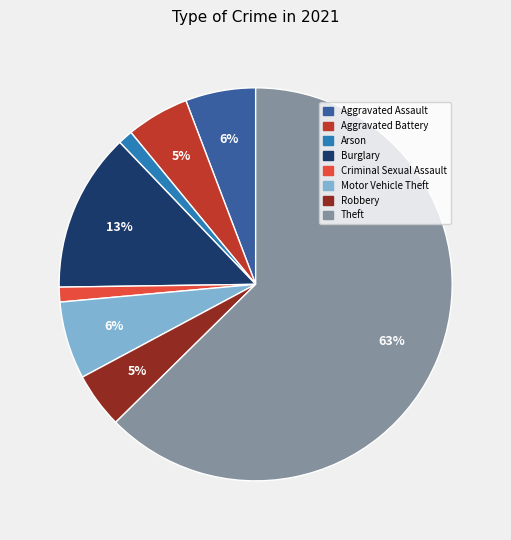

To the nearest percent, what is the average slice percentage?

12%